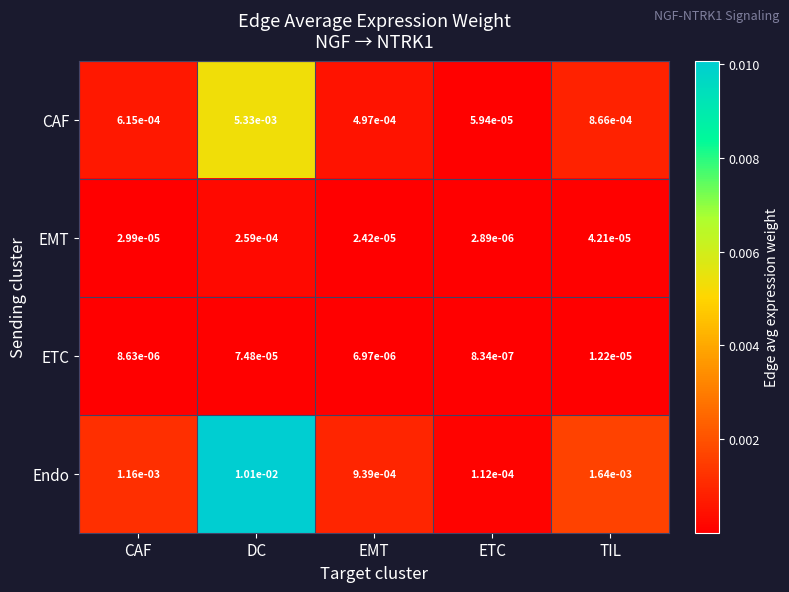

Which series has the largest total across all categories?

Endo